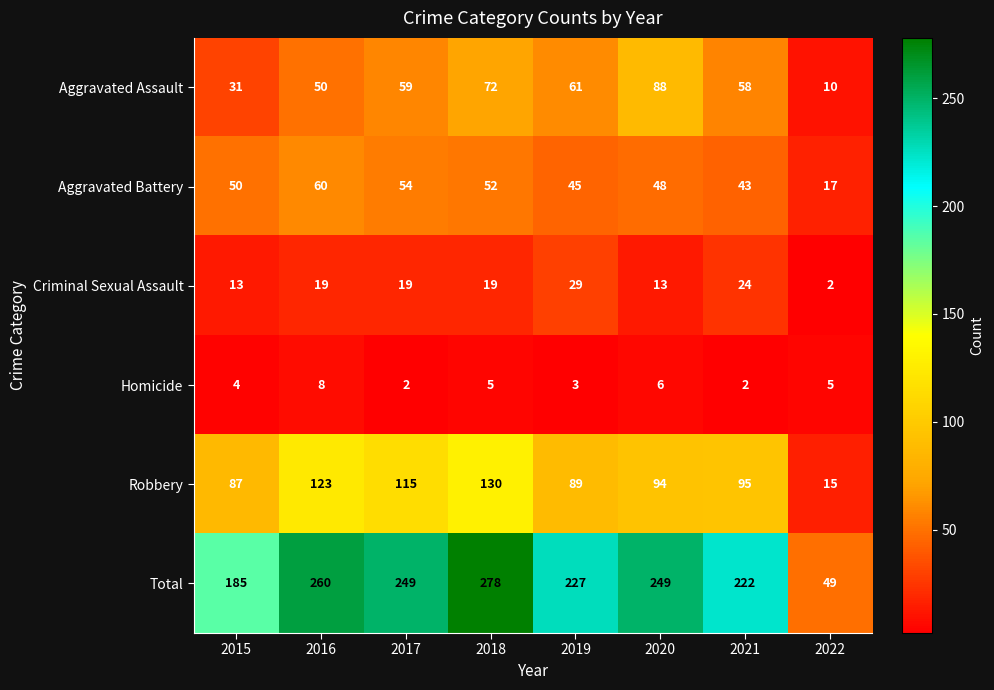

At how many categories does at least one series exceed 99?

7